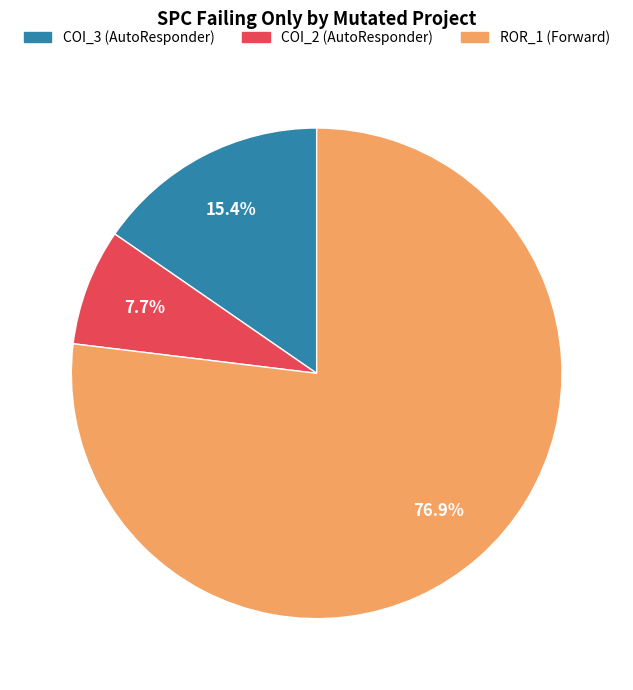

How many segments does this pie chart have?

3